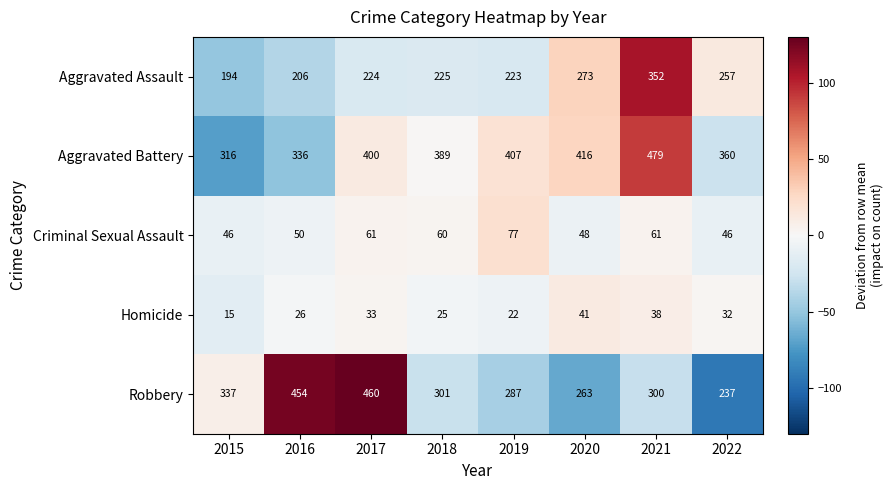

How many data points does each series have?

8